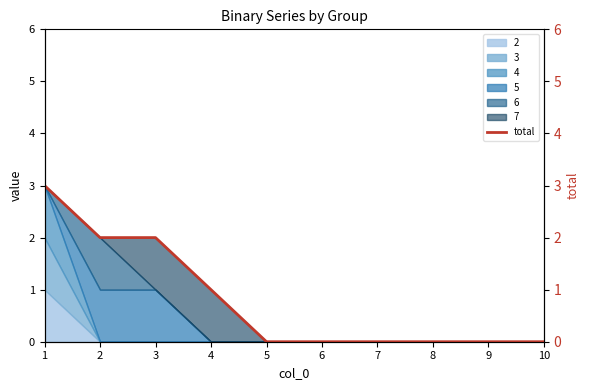

What is the difference between the values at 1 and 6?

3